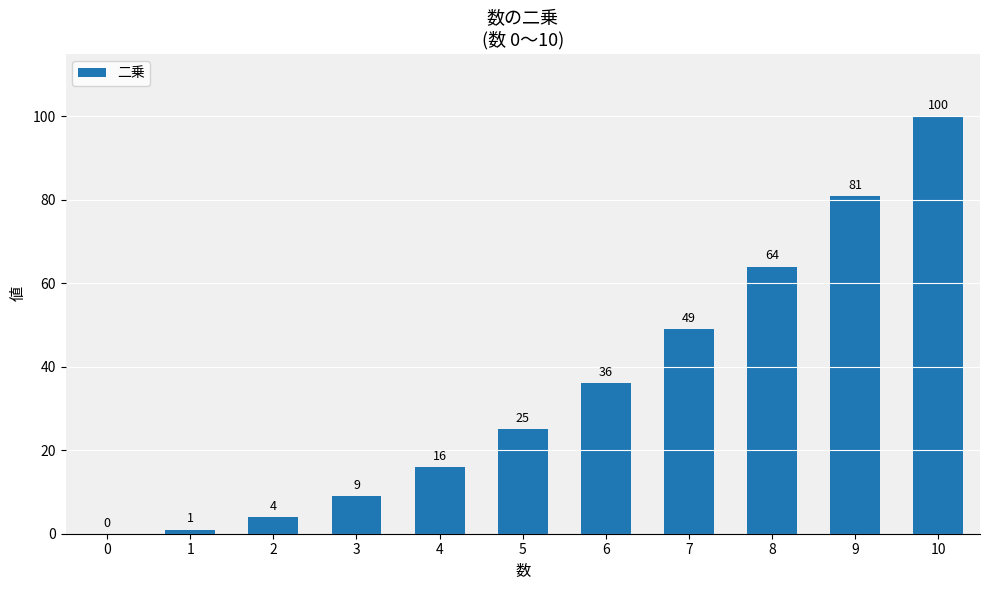

Between 7 and 6, which is larger?

7